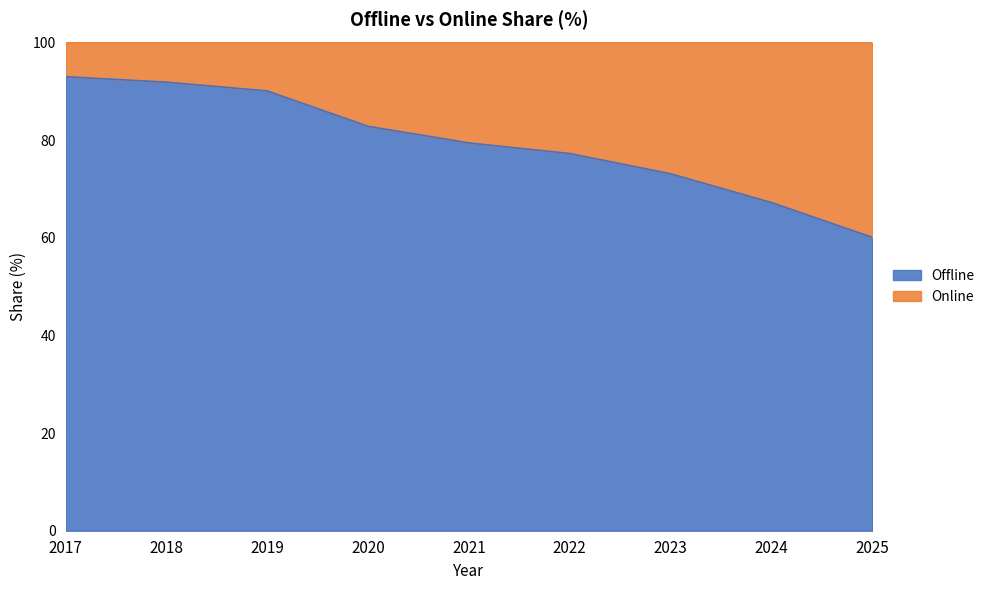

True or false: there are more than 1 points higher than both neighbors.

False